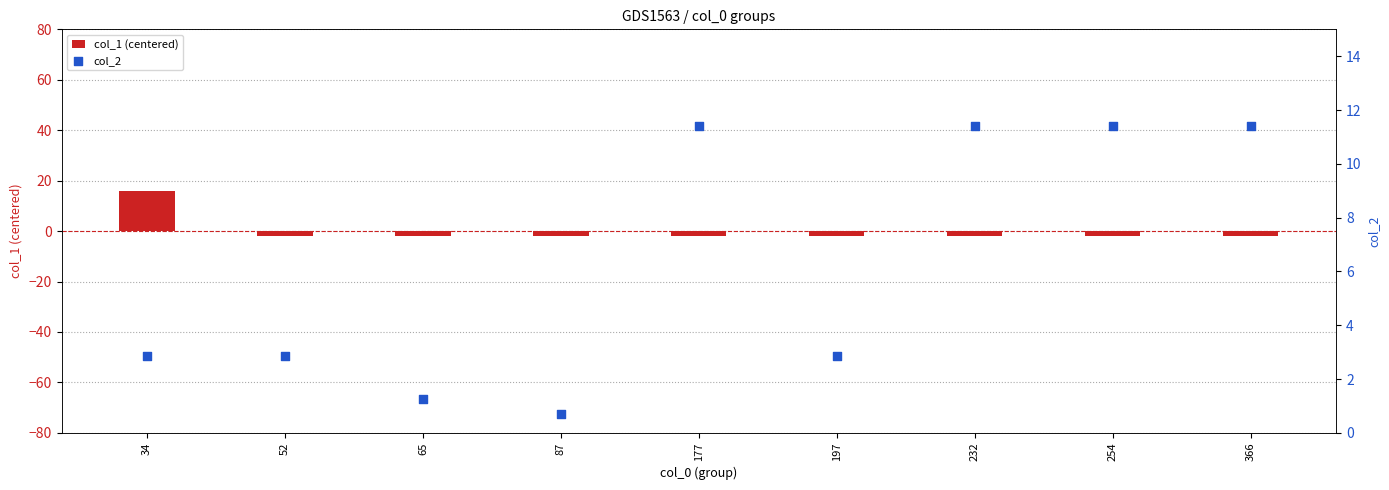

At which category is the sum across all series the highest?

34